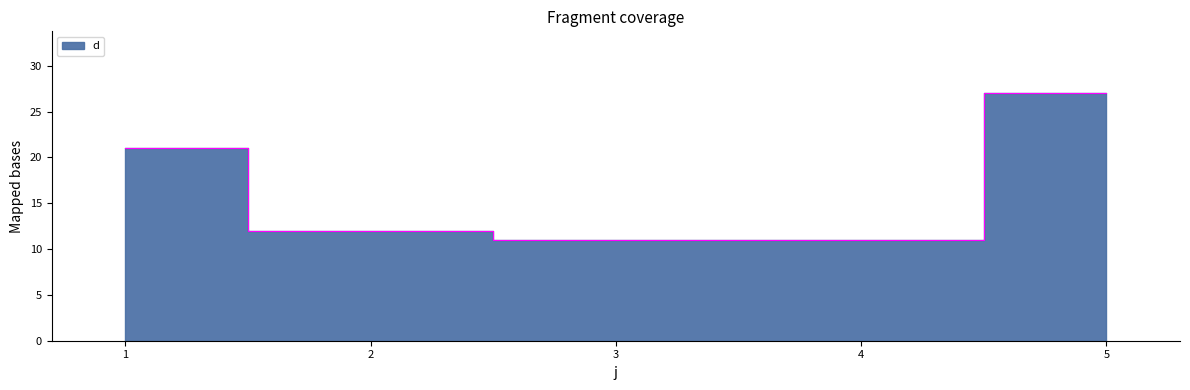

Reading left to right, list all the values displayed in this chart.

1=21	2=12	3=11	4=11	5=27